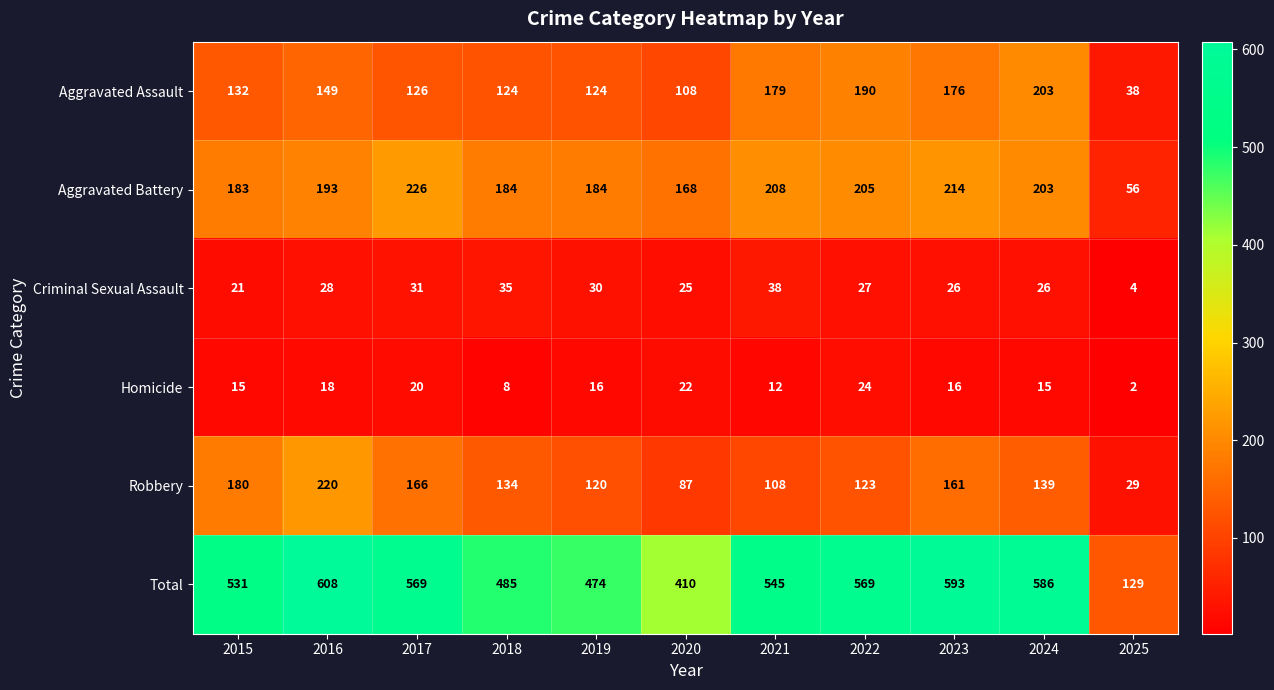

Which series changed the most between 2017 and 2020?

Total